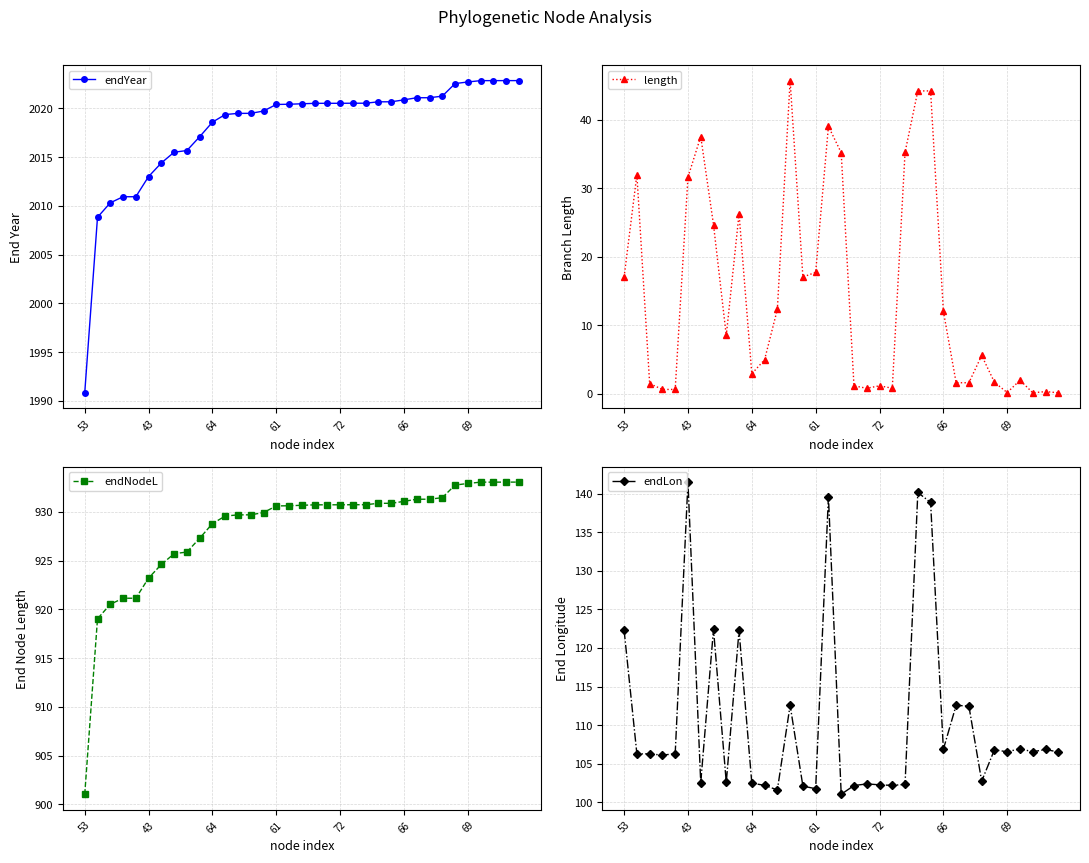

At which label does endYear reach its peak?

33